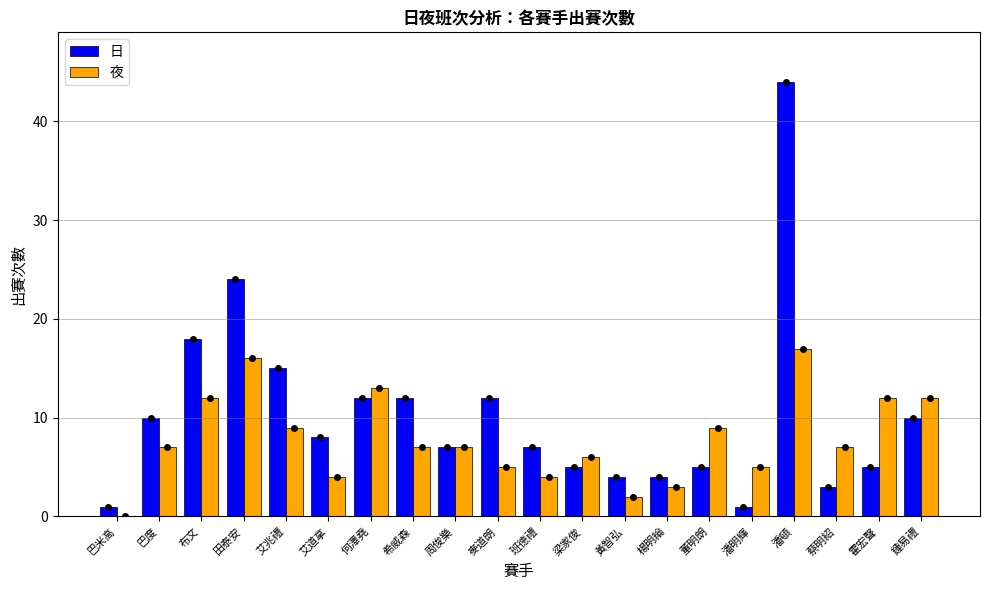

Is the value of 日 at 田泰安 greater than the value of 夜 at 巴度?

Yes